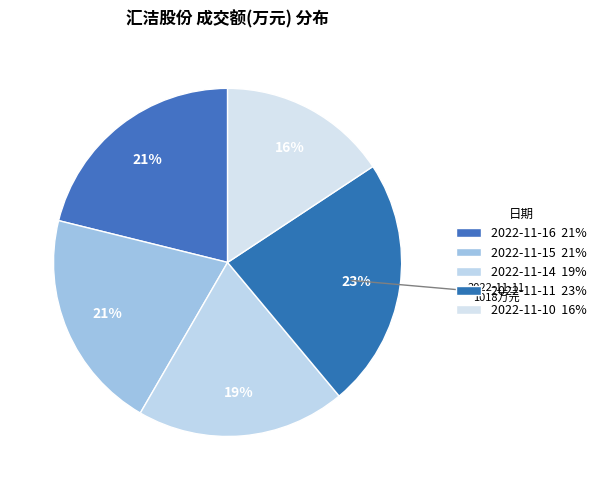

How many slices are in this pie chart?

5